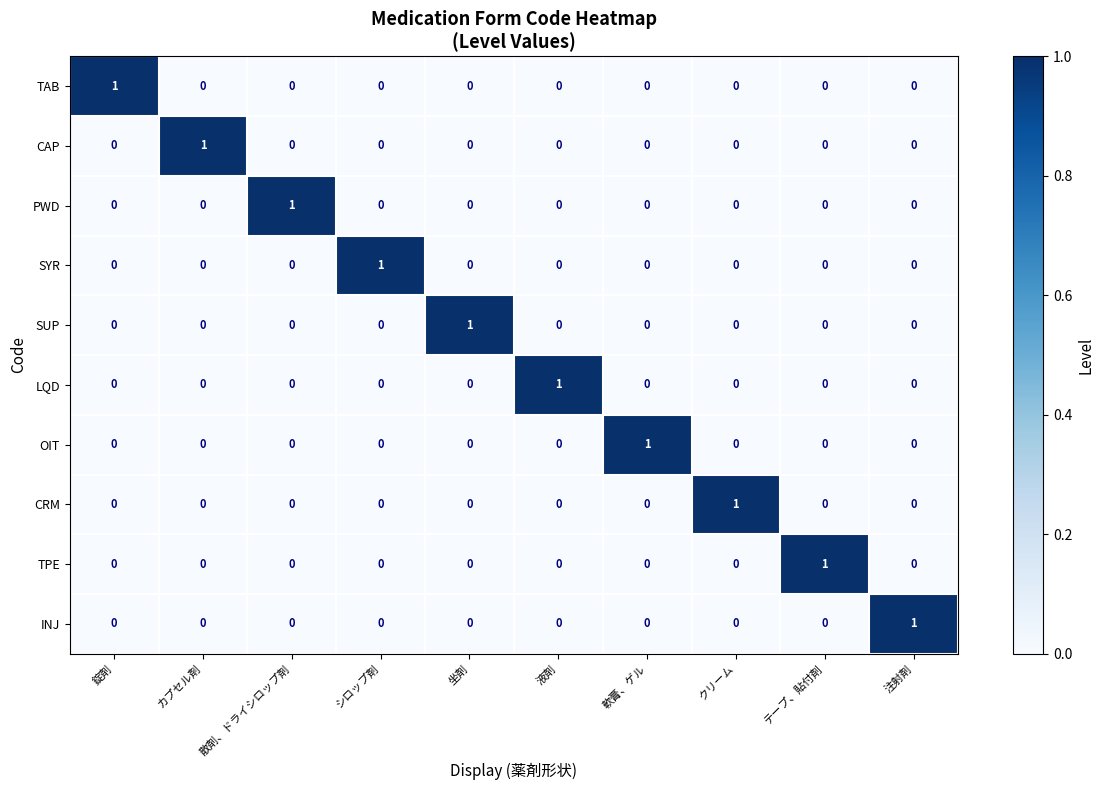

At how many categories does at least one series exceed 0?

10